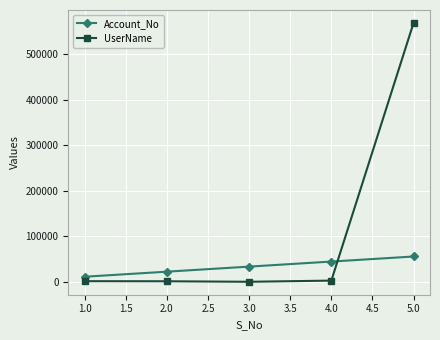

How many lines are shown in the chart?

2